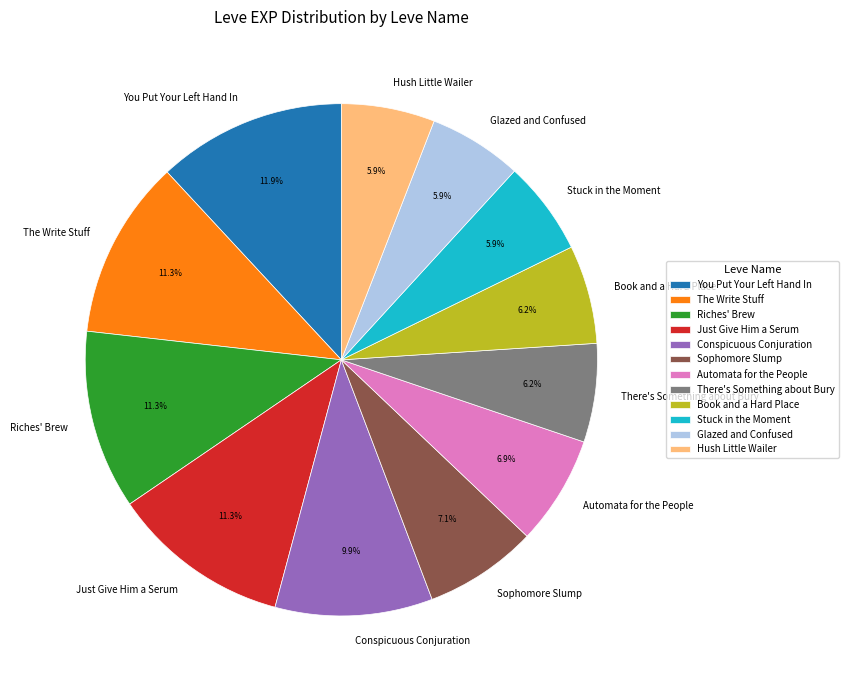

Count the number of slices in the pie.

12